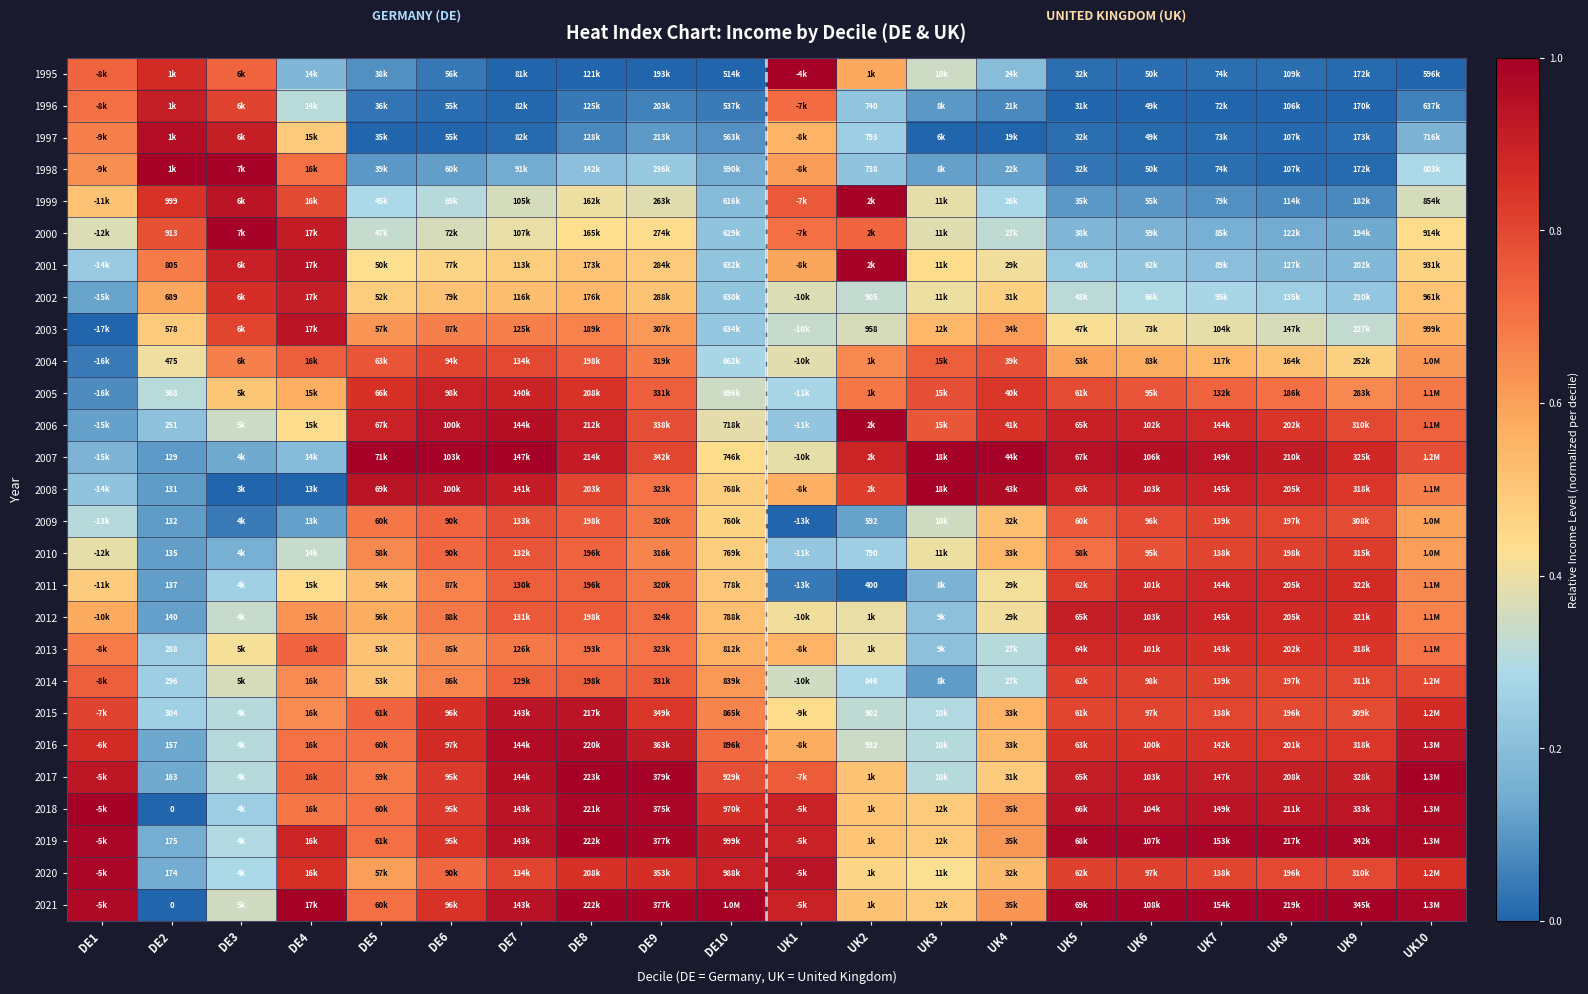

Rank the series by their maximum value, from highest to lowest.

2017, 2021, 2007, 2018, 2008, 1995, 1998, 2006, 1999, 2001, 2000, 2019, 2020, 2016, 1997, 2003, 2015, 2012, 1996, 2002, 2005, 2011, 2013, 2010, 2014, 2009, 2004